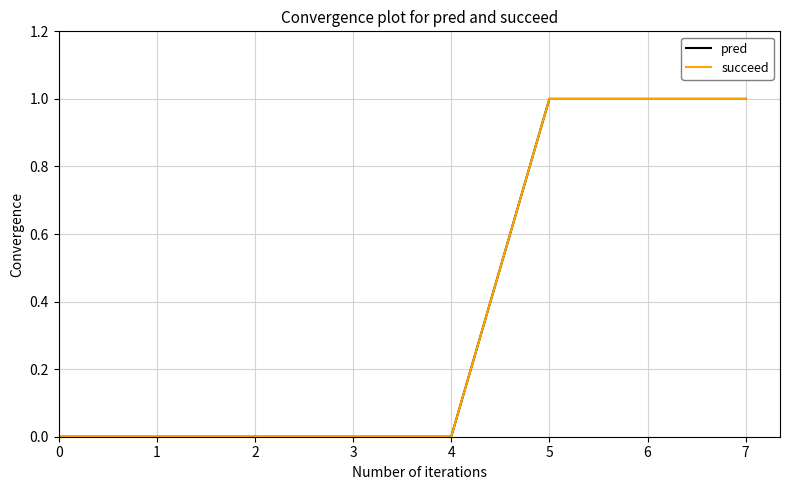

Reading right to left, extract all data points from this chart.

pred: 7=1	6=1	5=1	4=0	3=0	2=0	1=0	0=0
succeed: 7=1	6=1	5=1	4=0	3=0	2=0	1=0	0=0